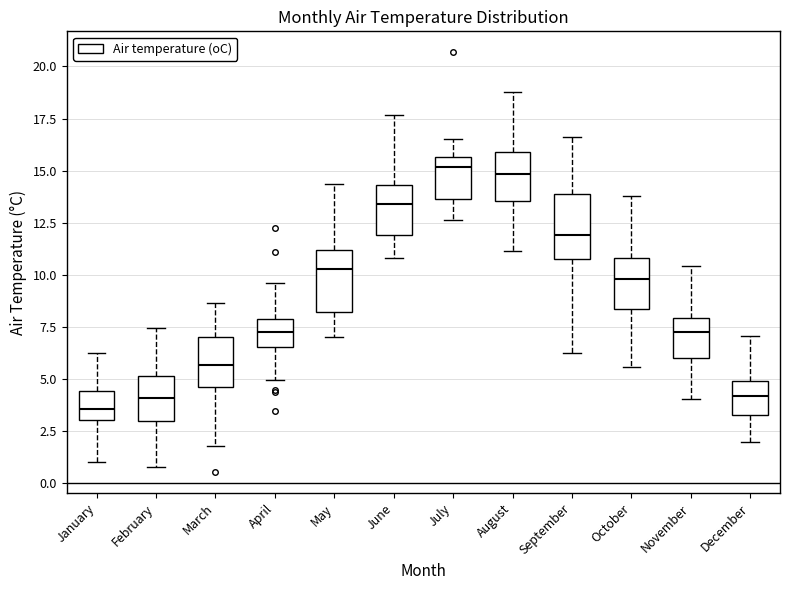

Reading left to right, transcribe this box plot: for each box, give where its median line is, the range the box spans, and where its two whiskers end, as read against the y-axis. The values are not printed on the chart, so give them approximately, as read against the axis.

January: median 3.5, box 3.0 to 4.5, whiskers 1.0 to 6.5
February: median 4.0, box 3.0 to 5.0, whiskers 1.0 to 7.5
March: median 5.5, box 4.5 to 7.0, whiskers 2.0 to 8.5
April: median 7.0, box 6.5 to 8.0, whiskers 5.0 to 9.5
May: median 10.5, box 8.0 to 11.0, whiskers 7.0 to 14.5
June: median 13.5, box 12.0 to 14.5, whiskers 11.0 to 17.5
July: median 15.0, box 13.5 to 15.5, whiskers 12.5 to 16.5
August: median 15.0, box 13.5 to 16.0, whiskers 11.0 to 19.0
September: median 12.0, box 11.0 to 14.0, whiskers 6.0 to 16.5
October: median 10.0, box 8.5 to 11.0, whiskers 5.5 to 14.0
November: median 7.0, box 6.0 to 8.0, whiskers 4.0 to 10.5
December: median 4.0, box 3.5 to 5.0, whiskers 2.0 to 7.0